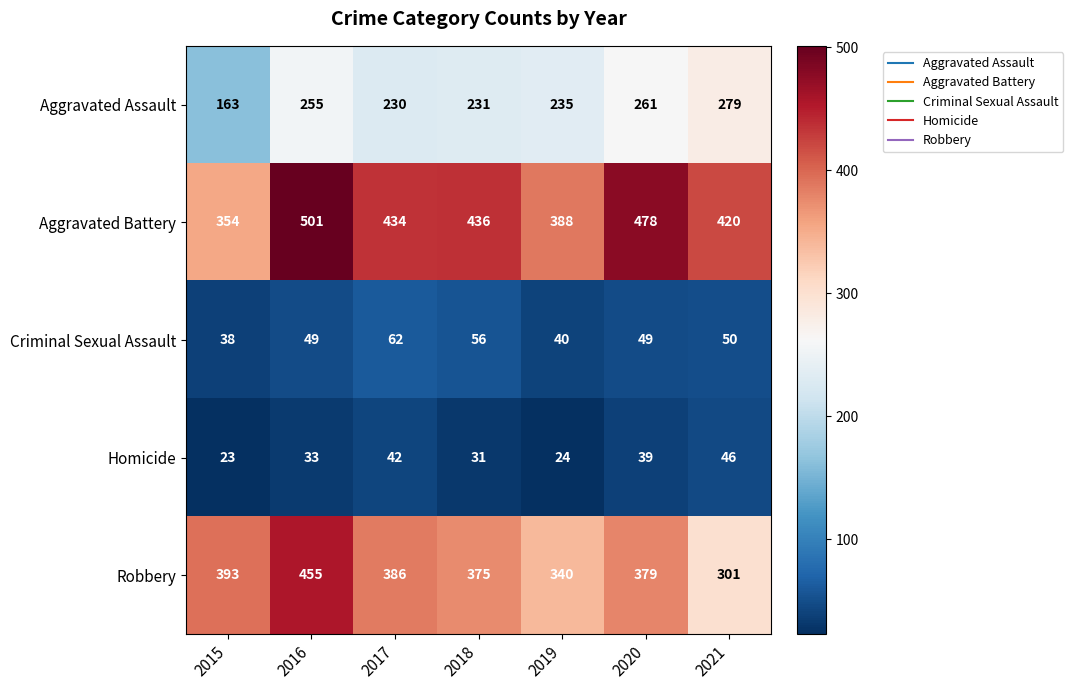

Where does the Aggravated Assault series first go above 235?

2016